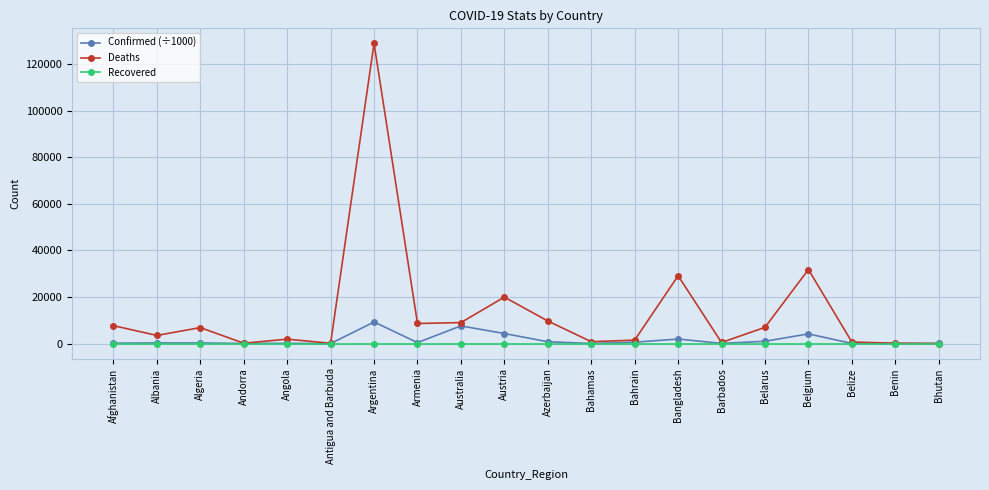

Is the value of Confirmed (÷1000) at Austria greater than the value of Recovered at Bahamas?

Yes